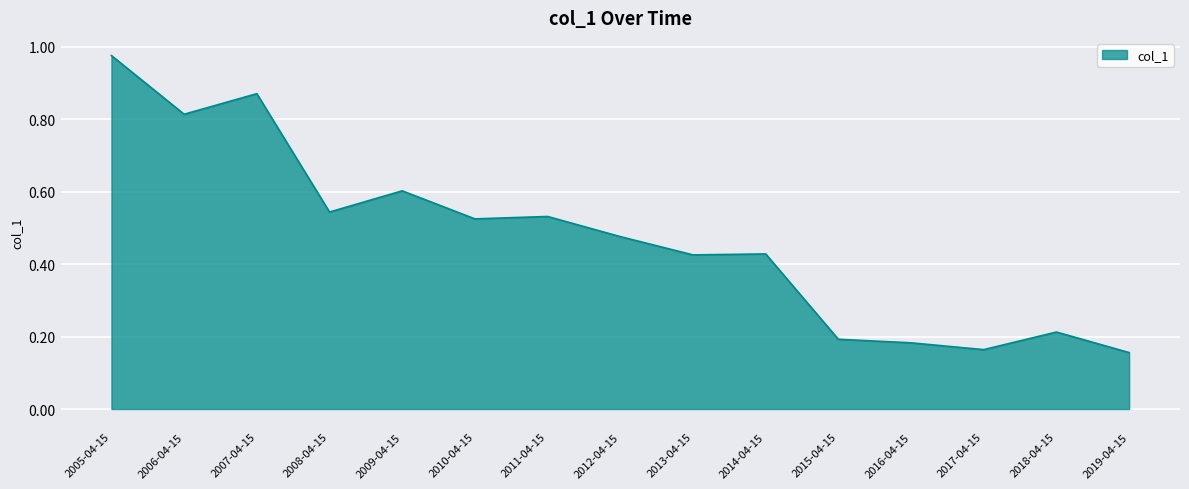

True or false: there are more than 1 points higher than both neighbors.

True